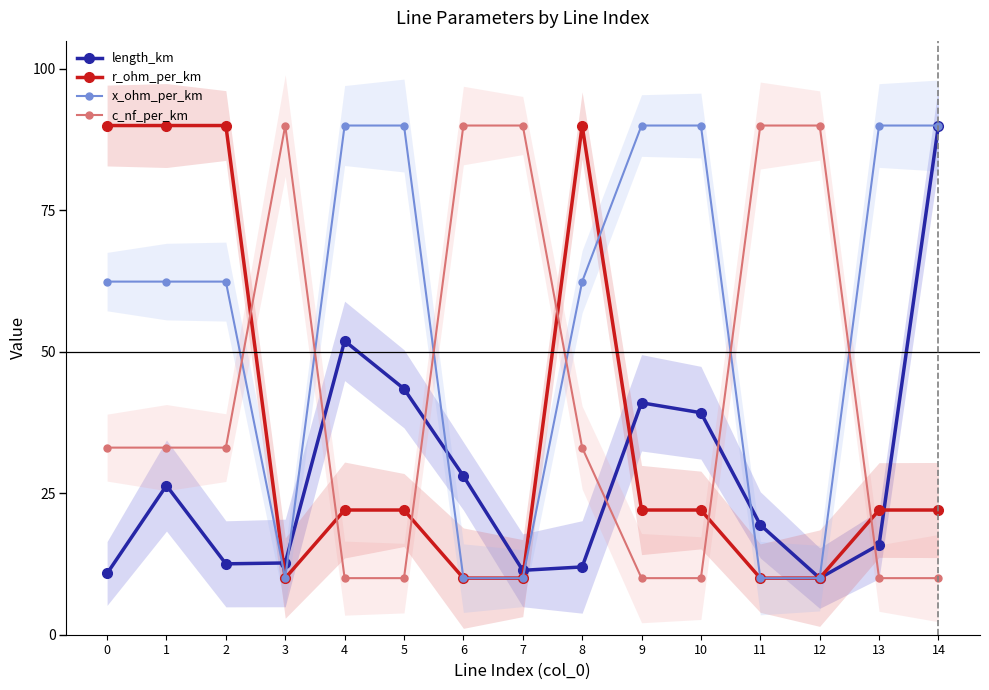

Reading right to left, list all the values displayed in this chart.

length_km: 14=90.0	13=15.9	12=10.0	11=19.4	10=39.2	9=41.0	8=12.0	7=11.4	6=28.1	5=43.5	4=51.9	3=12.7	2=12.5	1=26.4	0=10.8
r_ohm_per_km: 14=22.0	13=22.0	12=10.0	11=10.0	10=22.0	9=22.0	8=90.0	7=10.0	6=10.0	5=22.0	4=22.0	3=10.0	2=90.0	1=90.0	0=90.0
x_ohm_per_km: 14=90.0	13=90.0	12=10.0	11=10.0	10=90.0	9=90.0	8=62.4	7=10.0	6=10.0	5=90.0	4=90.0	3=10.0	2=62.4	1=62.4	0=62.4
c_nf_per_km: 14=10.0	13=10.0	12=90.0	11=90.0	10=10.0	9=10.0	8=33.1	7=90.0	6=90.0	5=10.0	4=10.0	3=90.0	2=33.1	1=33.1	0=33.1